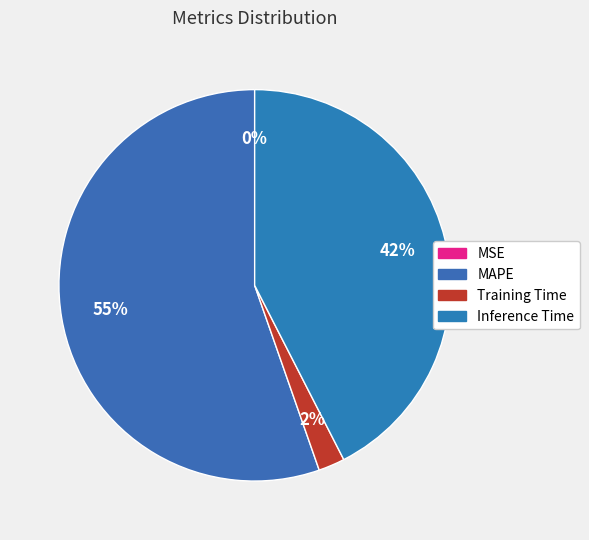

Combined, what portion of the pie is MAPE and MSE?

55.3%